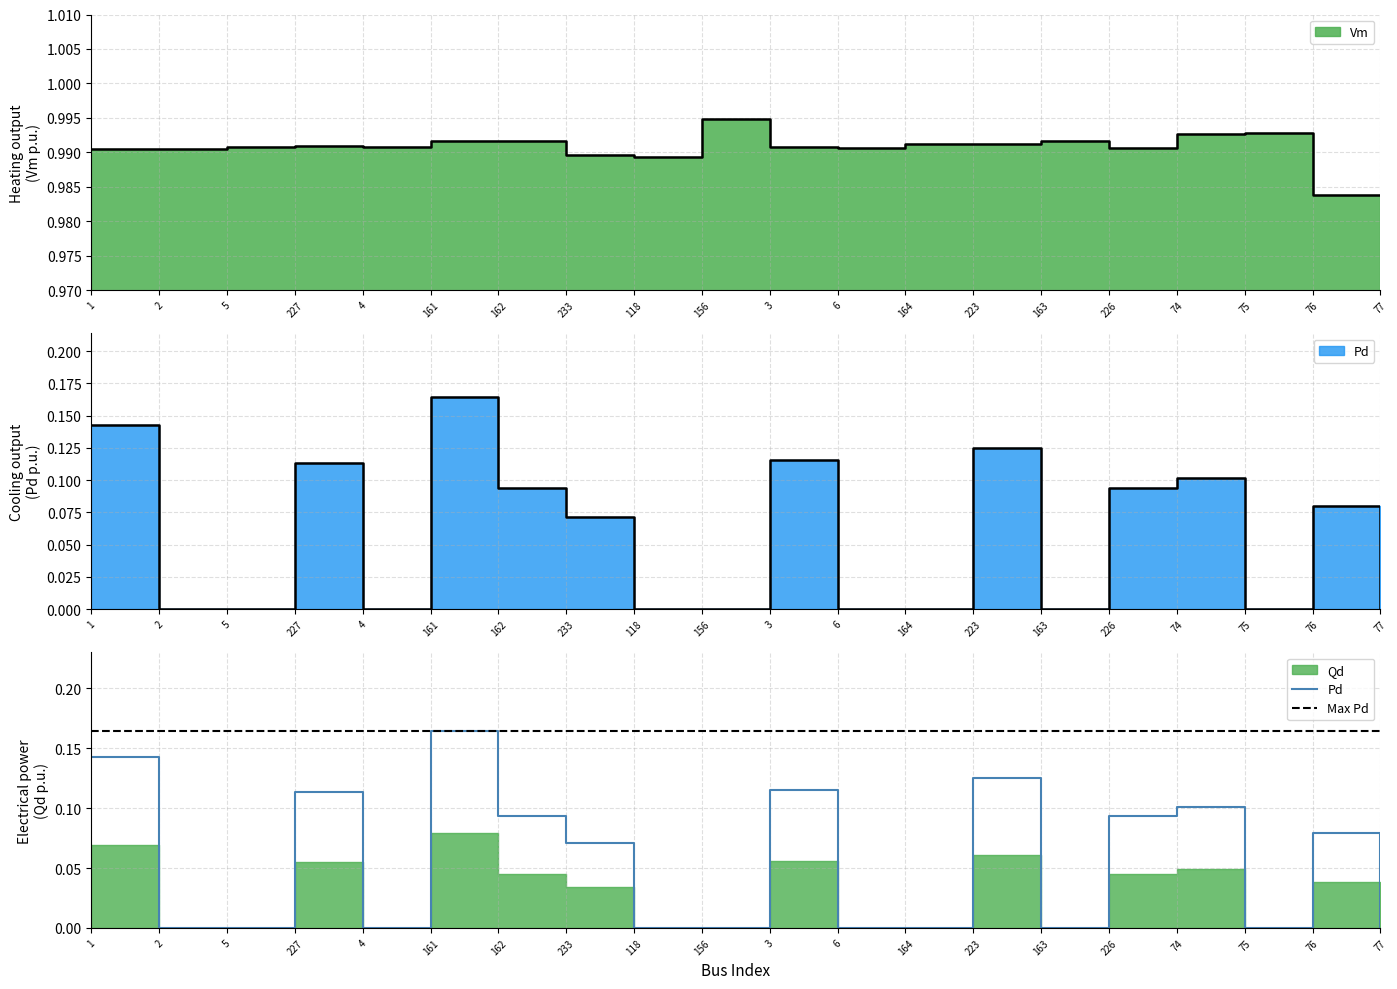

What is the spread (max minus min) of values at 163?

0.2